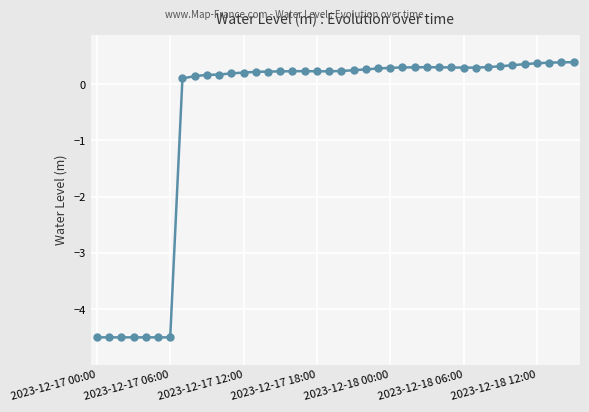

What is the sum of all values?

-22.7